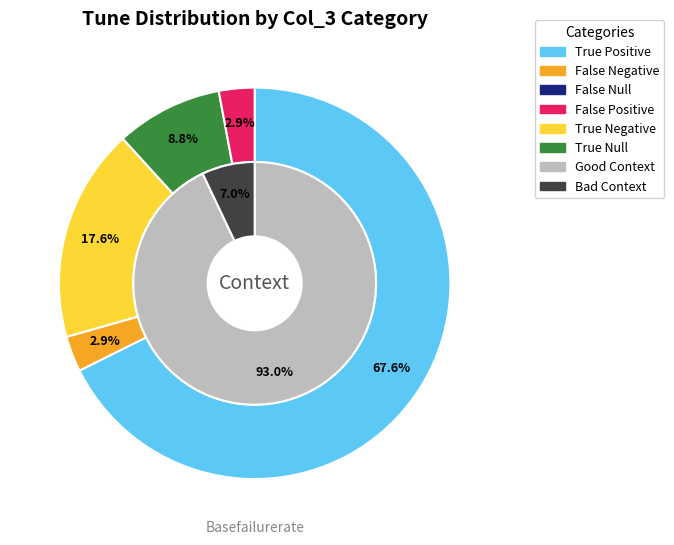

How many slices are in this pie chart?

5